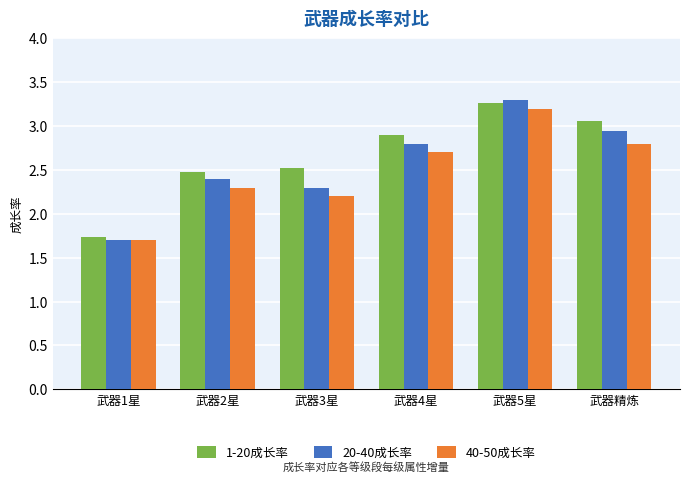

What is the label of the 2nd bar from the right?

武器5星